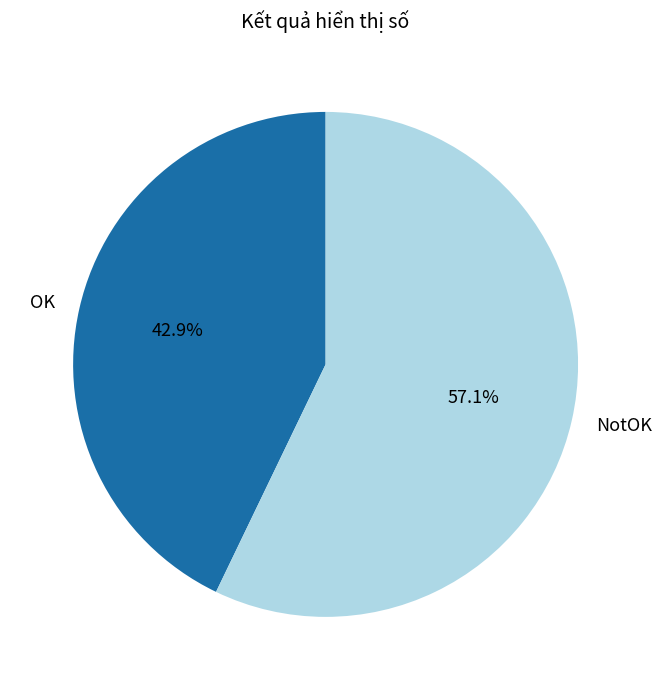

Is it true that OK is 35% of the pie?

False